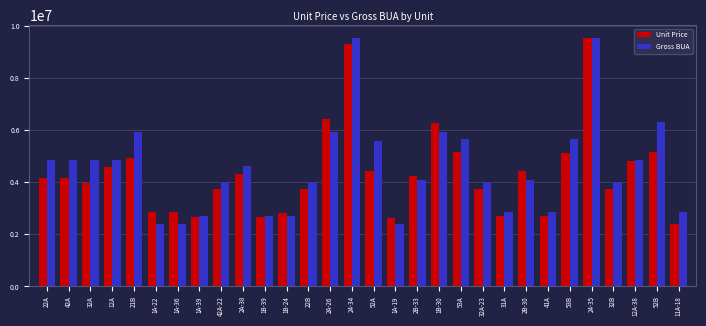

The Unit Price series shows 4162842.2 at 42A. True or false?

True